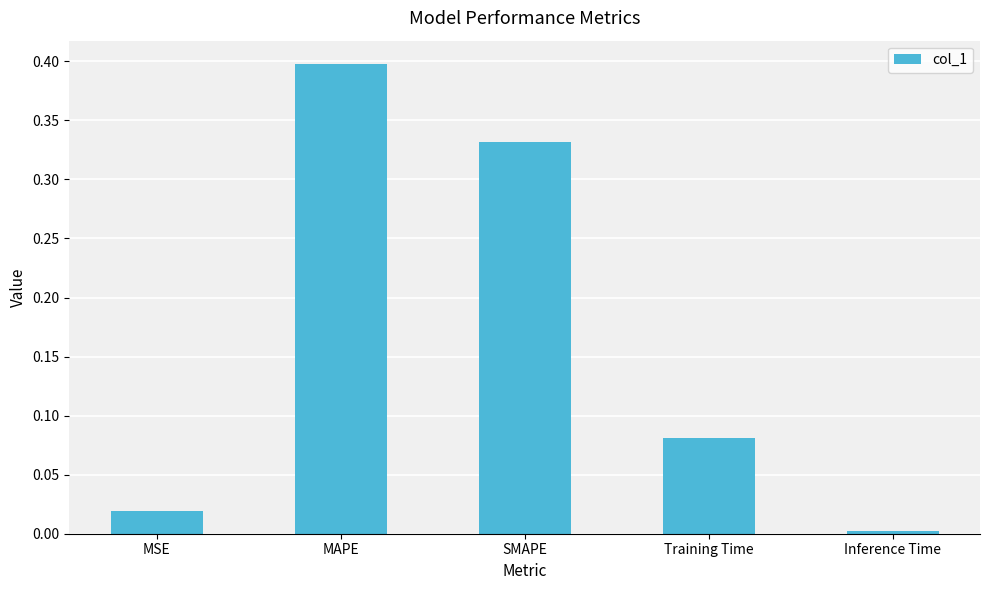

Is it true that the value at Inference Time is 0.0?

True